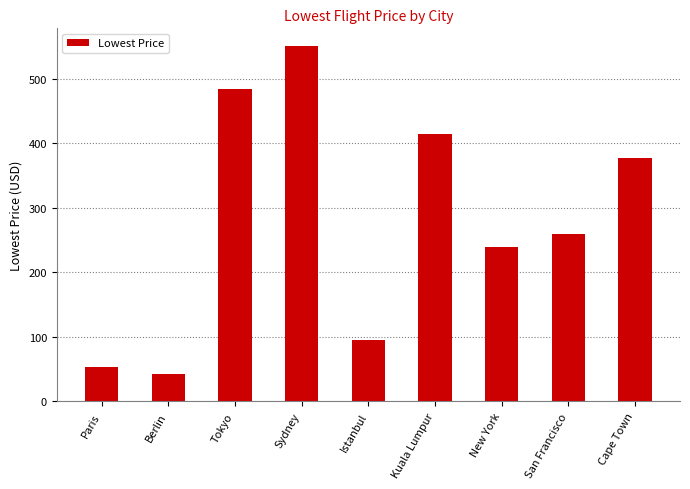

What is the difference between the values at Tokyo and San Francisco?

225